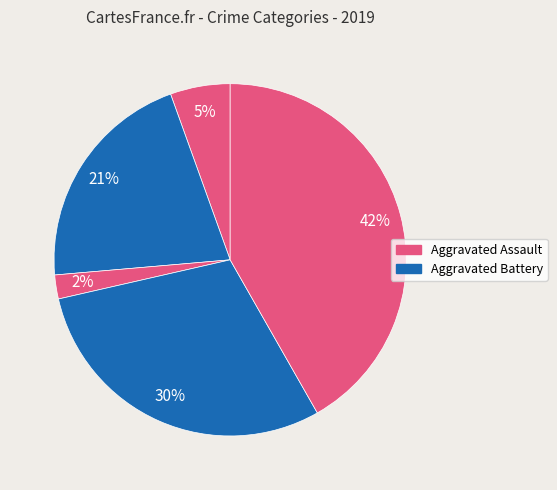

How many slices are in this pie chart?

5